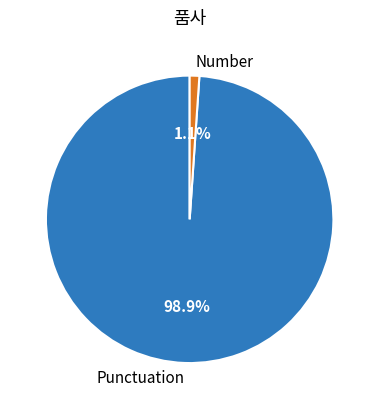

Is there any slice that represents more than half of the pie?

Yes